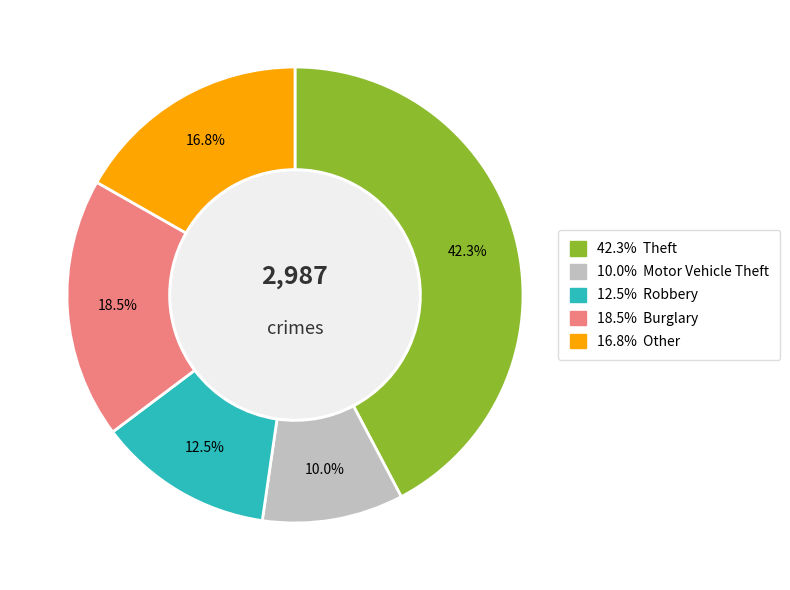

Does any single category account for the majority?

No